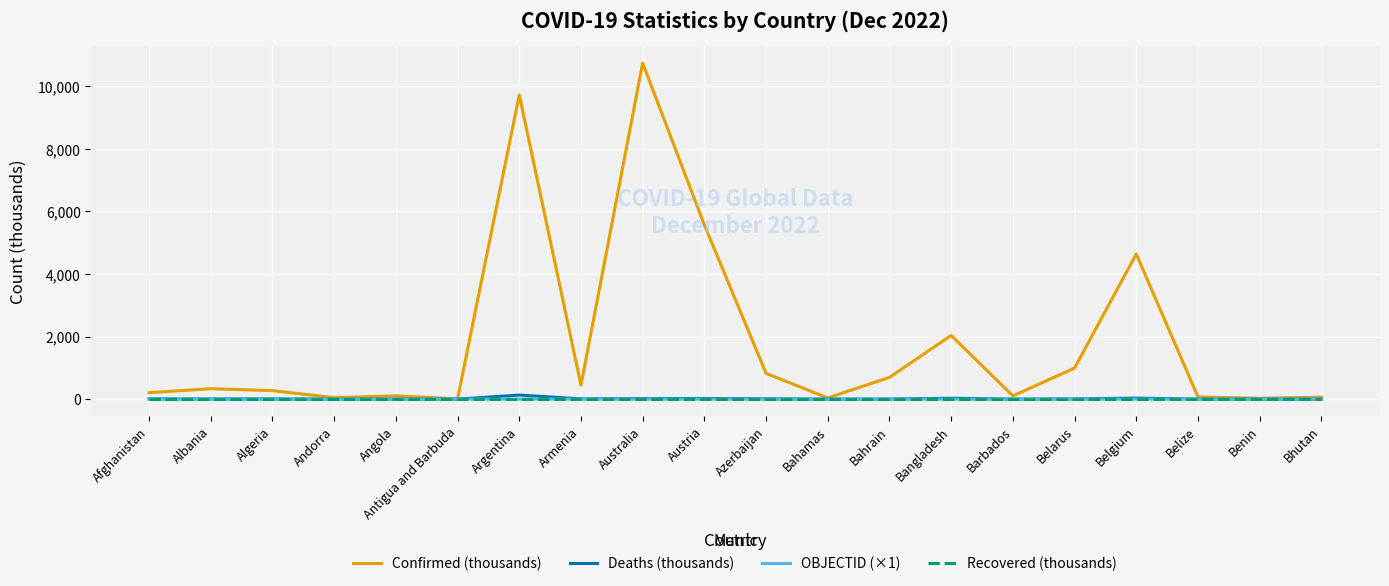

What is the greatest value displayed?

10743.9